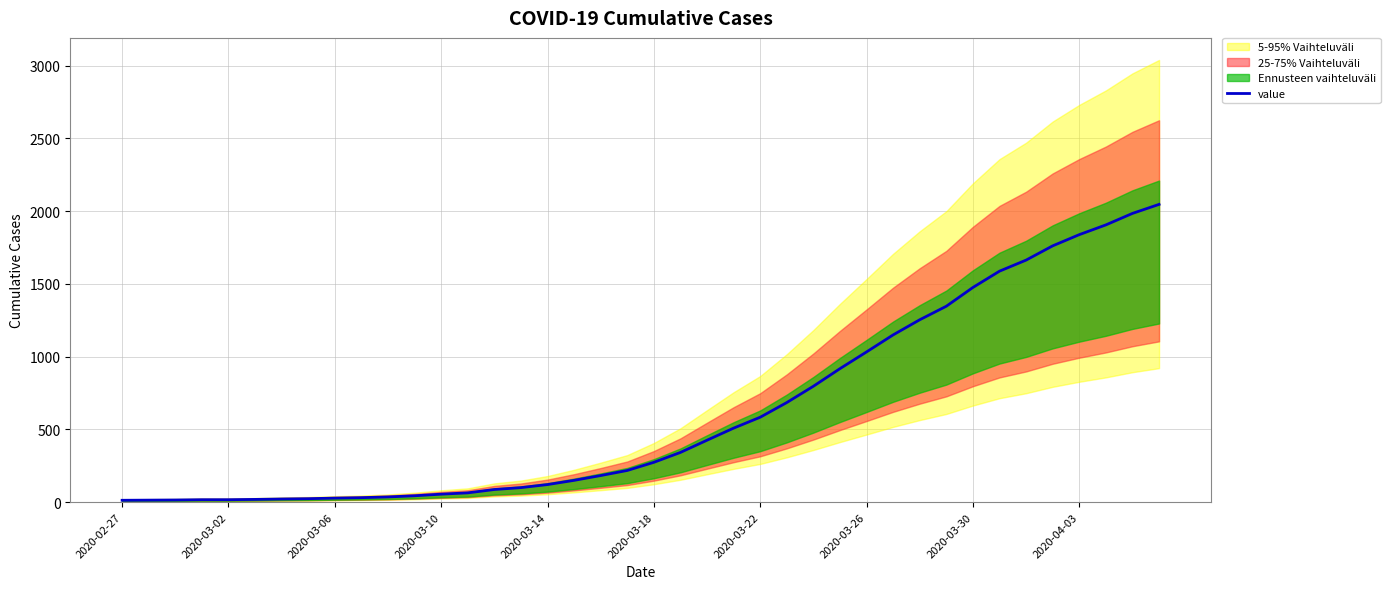

At which category does the chart reach its minimum across all series?

2020-02-27